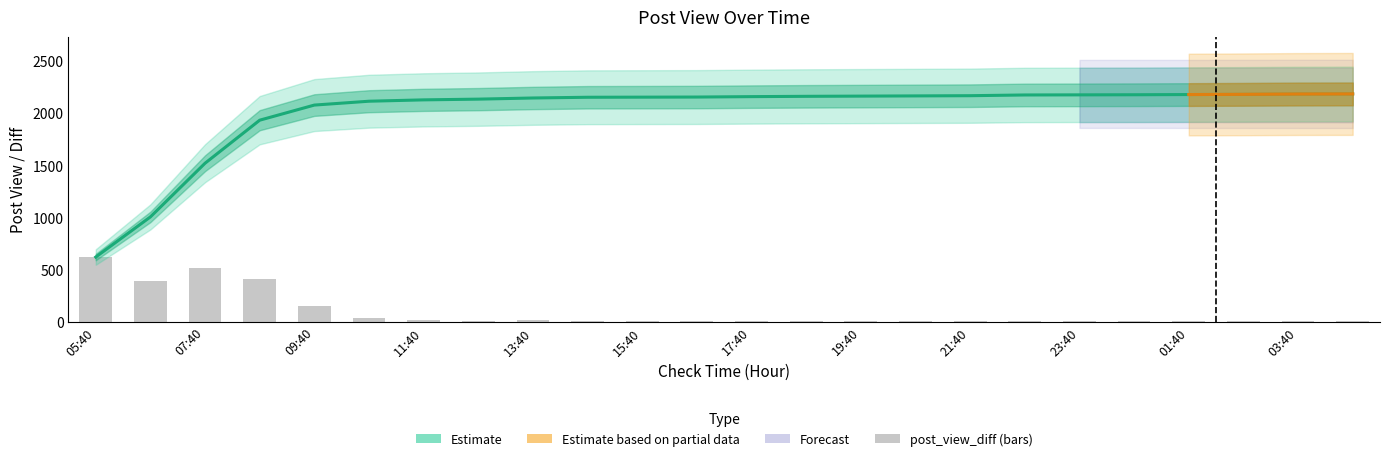

Reading left to right, what are all the values shown in this chart?

post_view: 619	1004	1519	1932	2077	2114	2127	2134	2145	2152	2153	2154	2158	2161	2163	2165	2167	2174	2175	2176	2178	2180	2183	2184
post_view_diff: 619	385	515	413	145	37	13	7	11	7	1	1	4	3	2	2	2	7	1	1	2	2	3	1